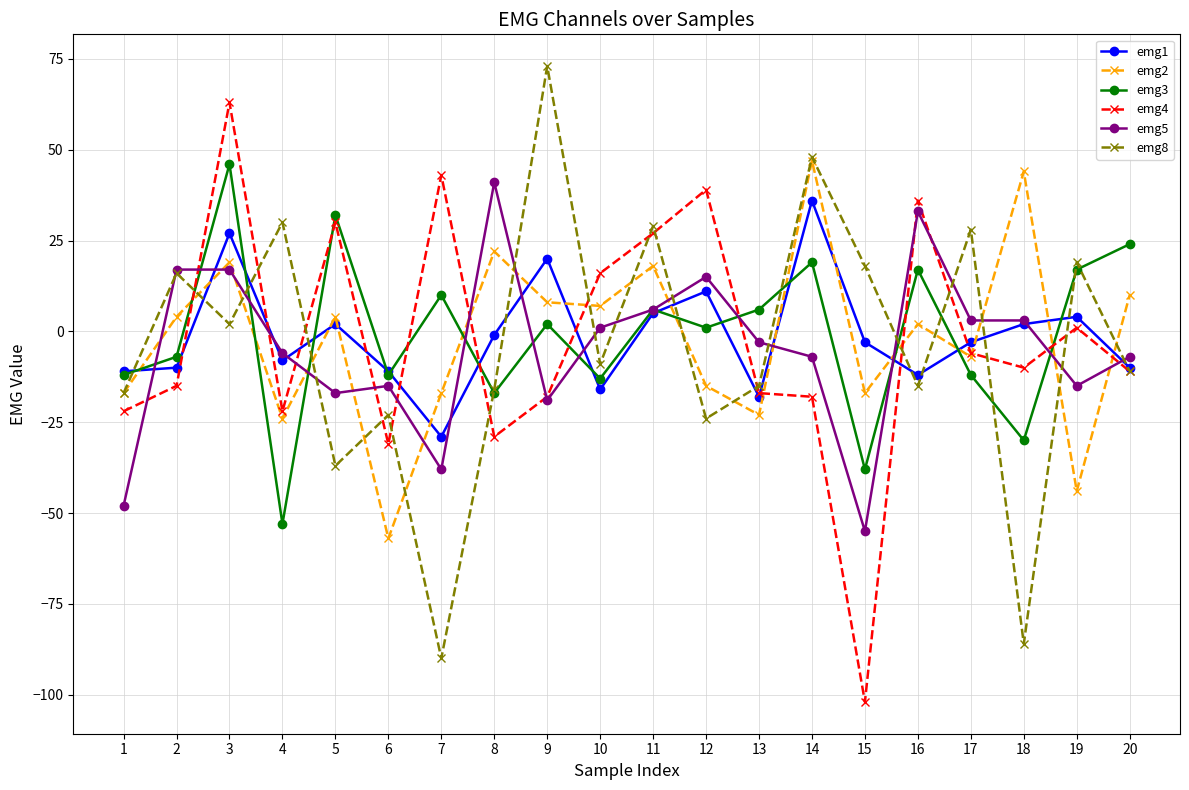

How many lines are shown in the chart?

6